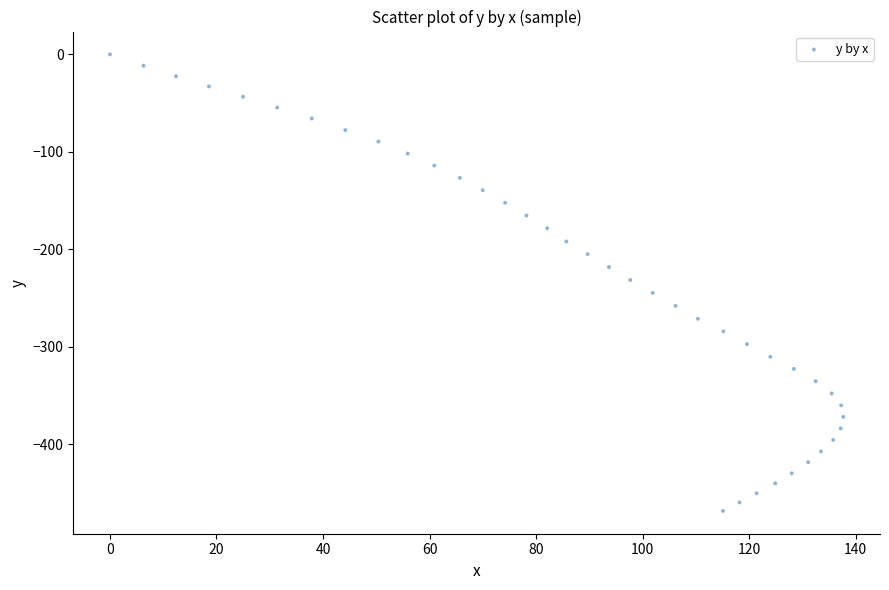

What is the range of Y values (max minus min)?

468.6